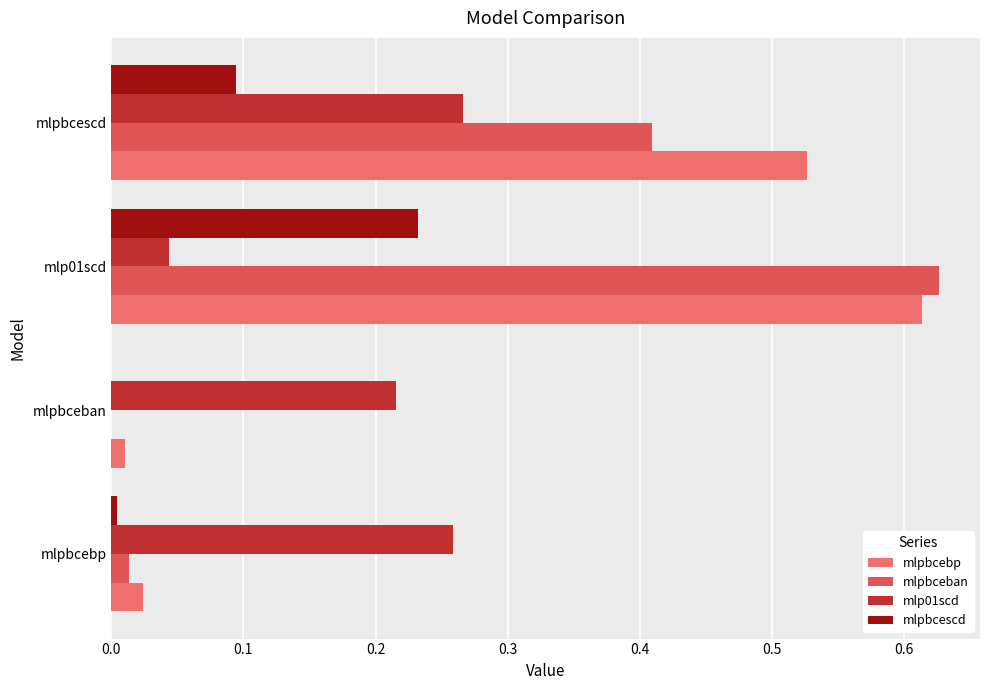

Which series has the largest total across all categories?

mlpbcebp